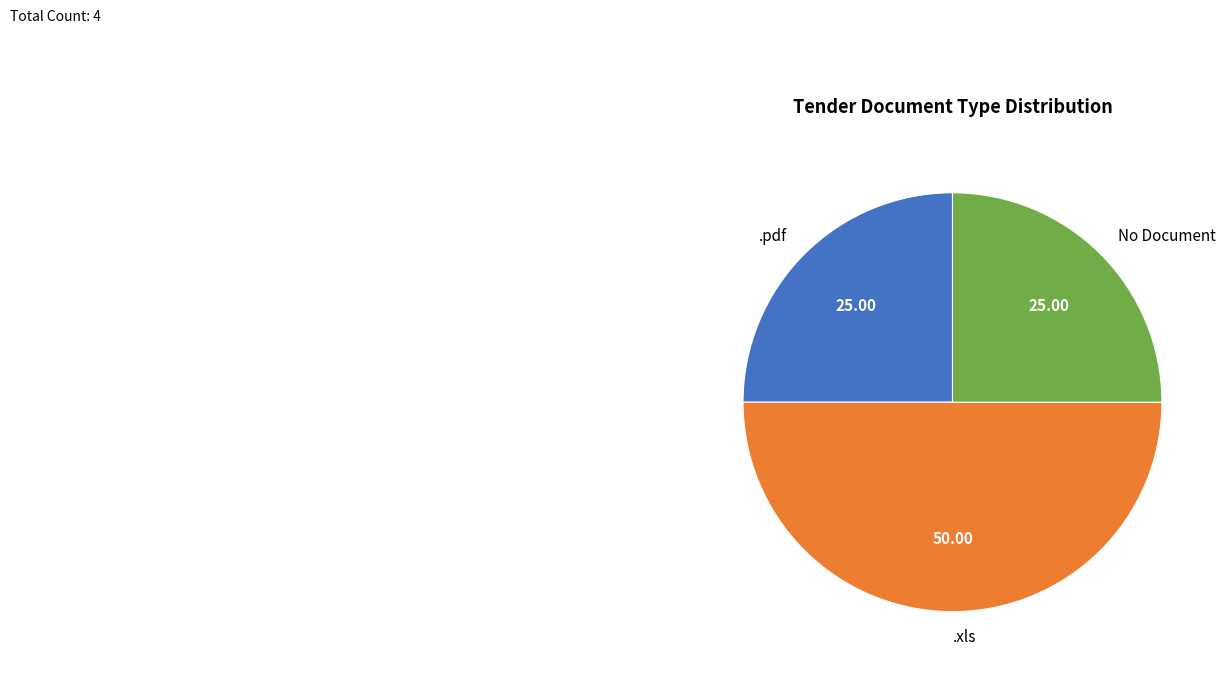

Combined, do No Document and .xls account for over 50%?

Yes